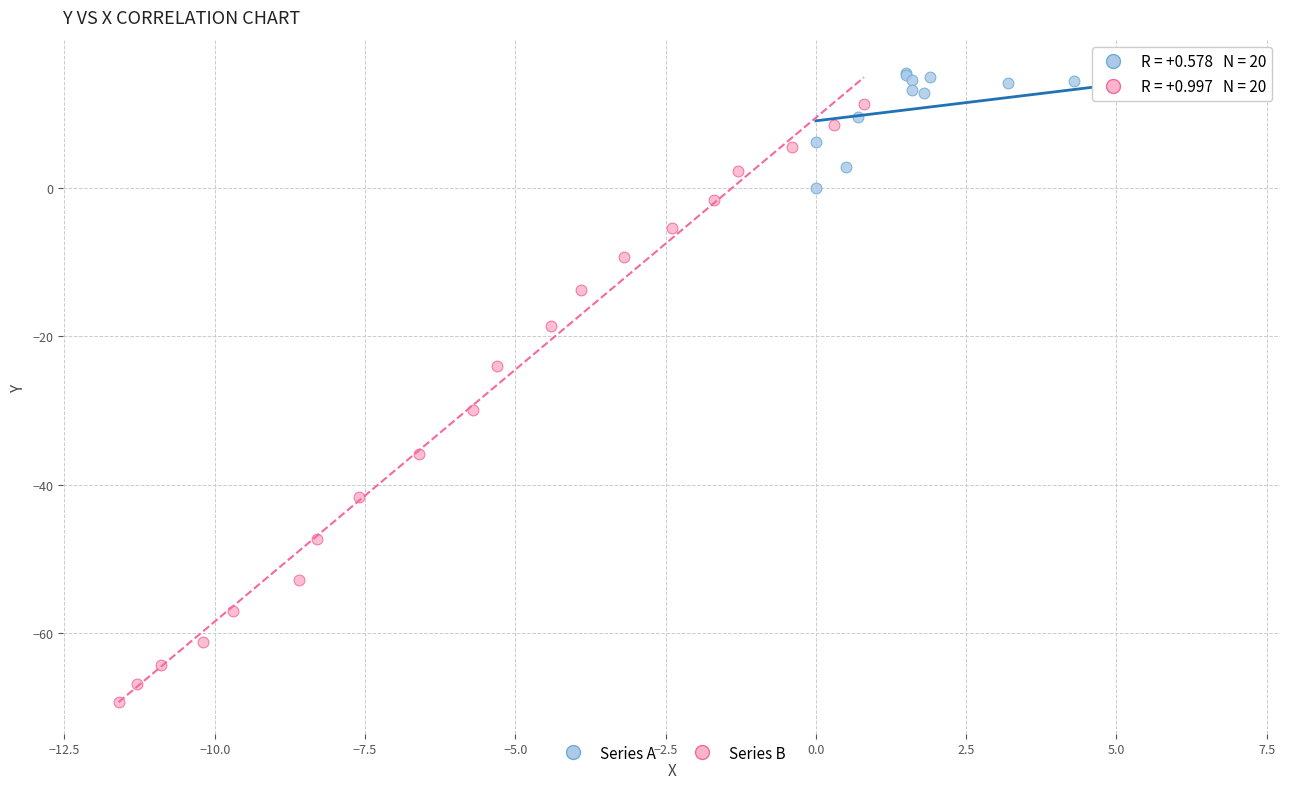

Which series has the largest Y range (max minus min)?

Series B